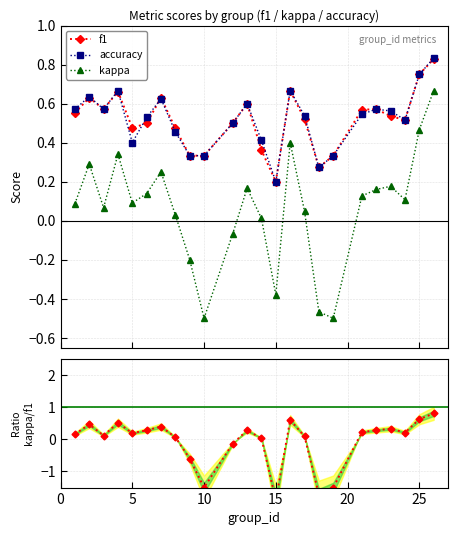

How many intersections are there between kappa and kappa / f1?

6